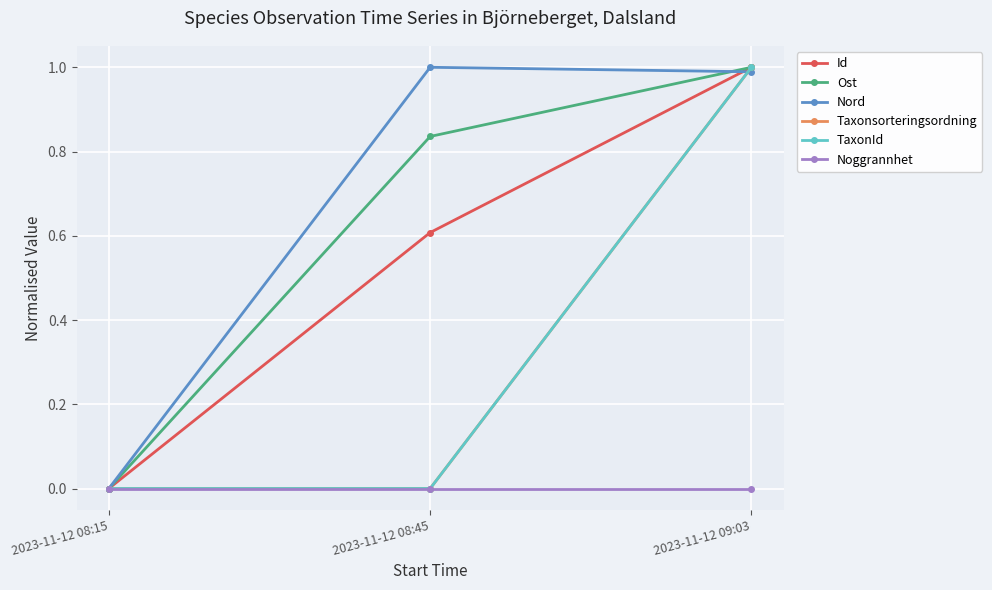

What is the value of the Ost point at the 2nd from the left?

0.8